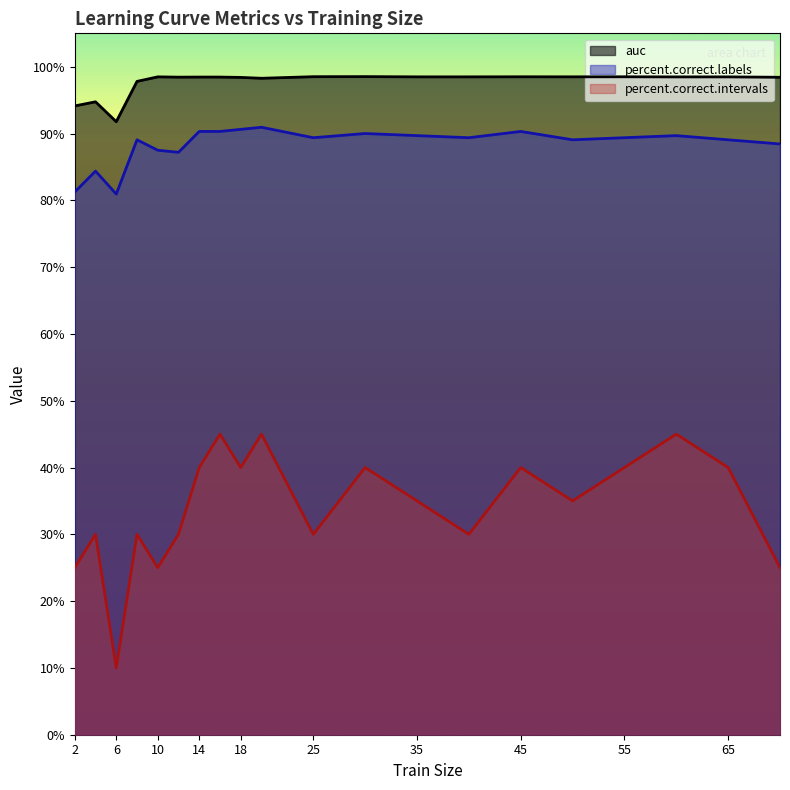

How many percent.correct.intervals values are between 0 and 1?

20